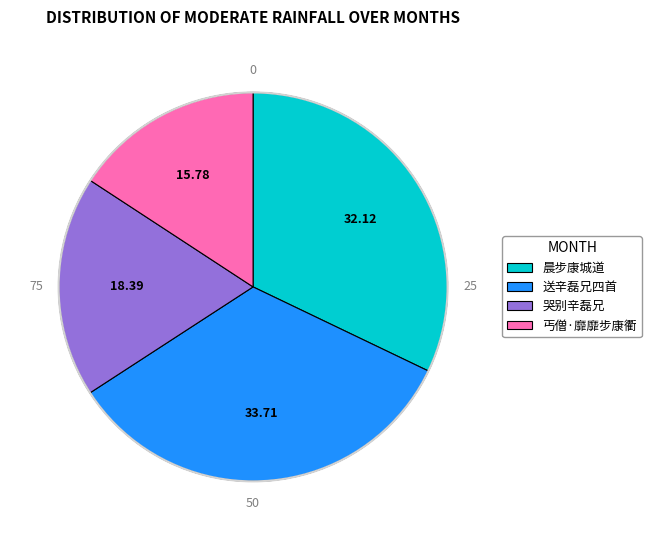

What is the ratio of the value at 送辛磊兄四首 to the value at 丐僧·靡靡步康衢?

2.1